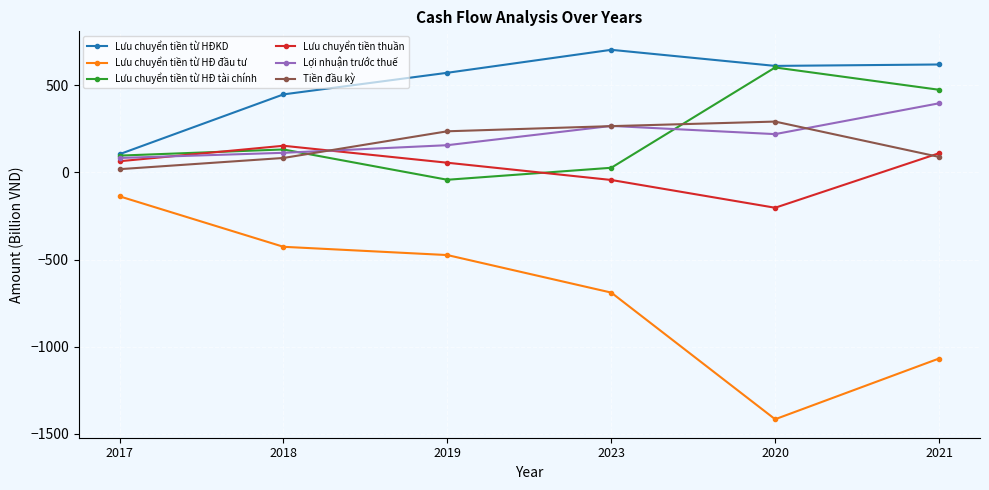

What is the value of the Lưu chuyển tiền từ HĐ đầu tư point at the 2nd from the left?

-426.7